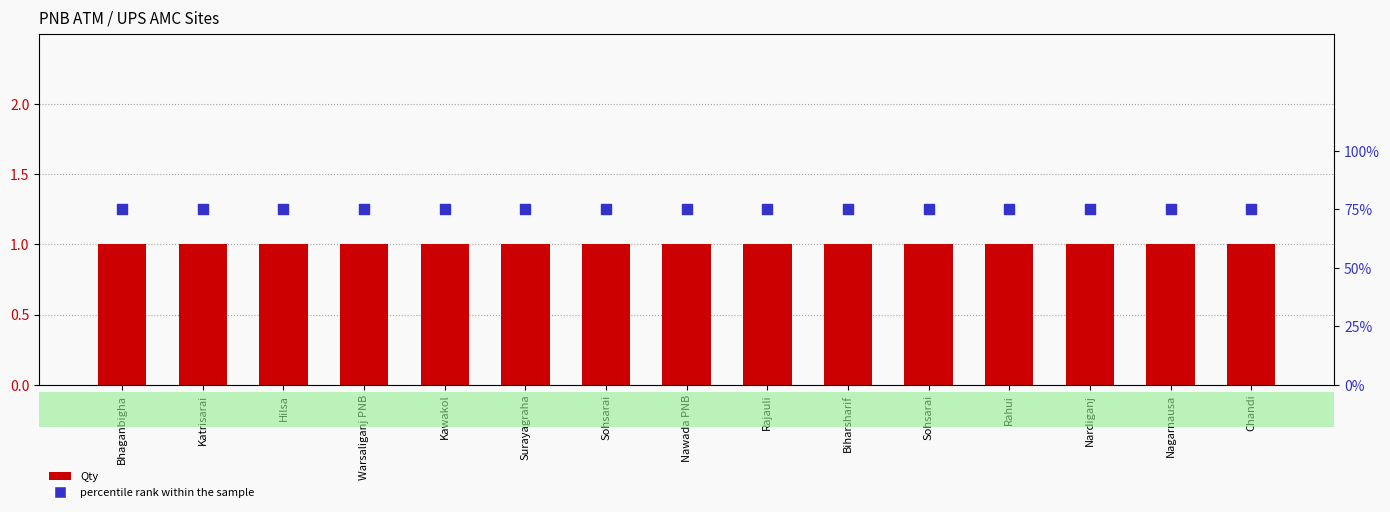

Which series reaches the minimum Y coordinate?

percentile rank within the sample